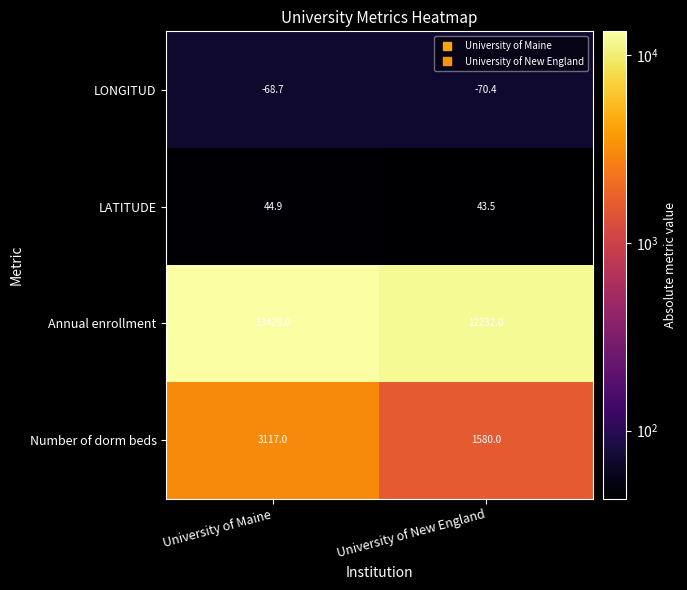

Reading left to right, extract all data points from this chart.

LONGITUD: University of Maine=-68.7	University of New England=-70.4
LATITUDE: University of Maine=44.9	University of New England=43.5
Annual enrollment: University of Maine=13426.0	University of New England=12232.0
Number of dorm beds: University of Maine=3117.0	University of New England=1580.0